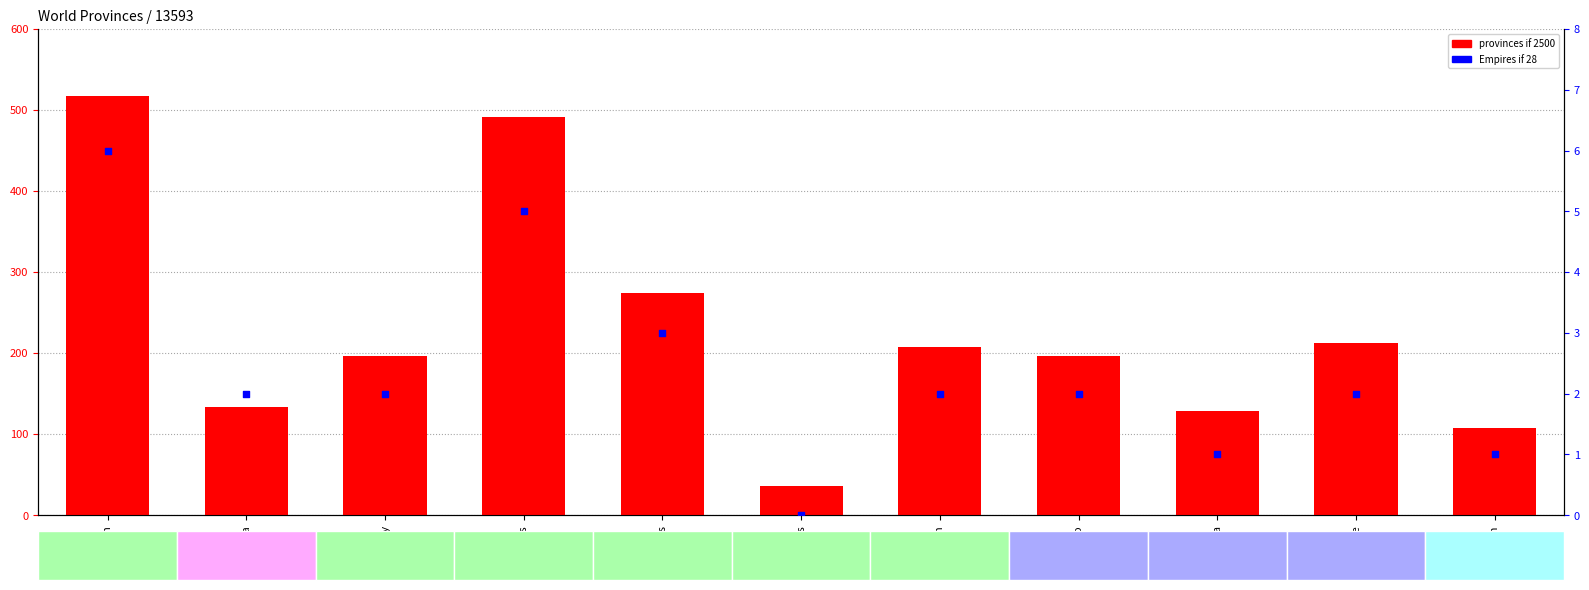

Which series has the largest total across all categories?

provinces if 2500